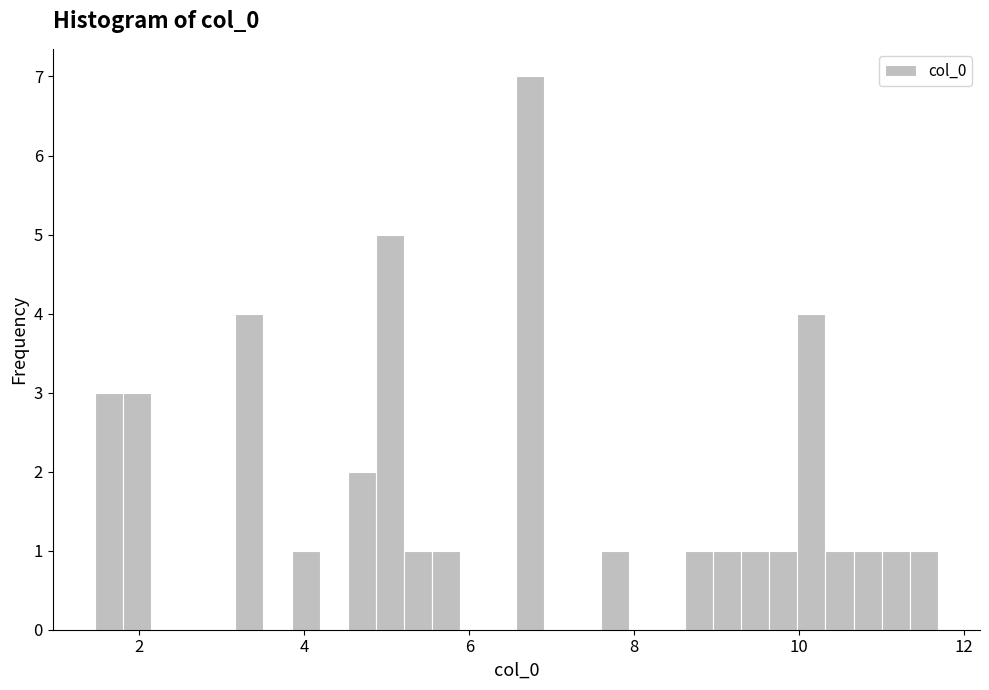

Read against the x-axis, roughly where is the centre of the tallest bar?

6.8